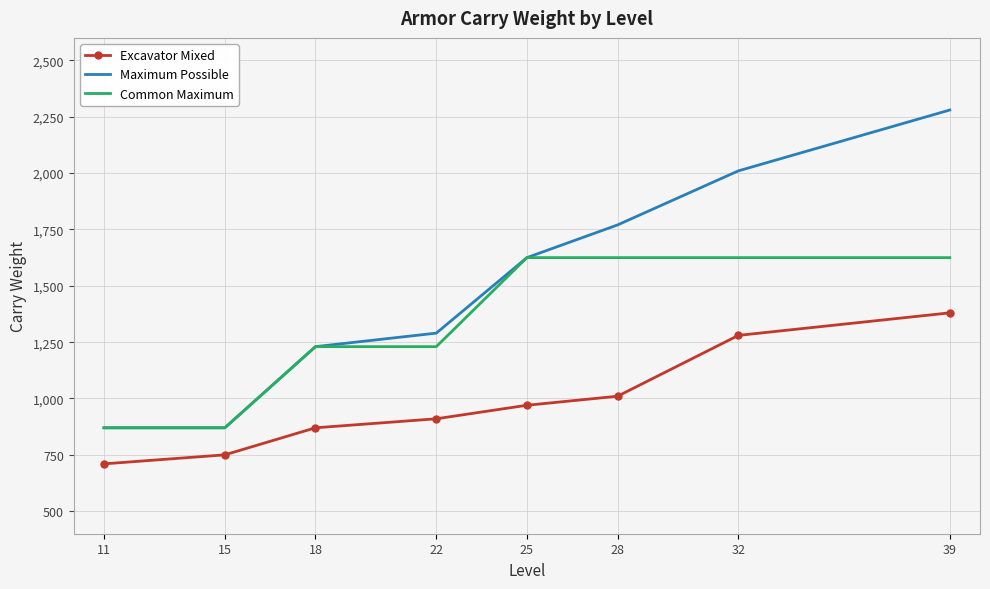

Is the value of Maximum Possible at 11 greater than the value of Common Maximum at 22?

No